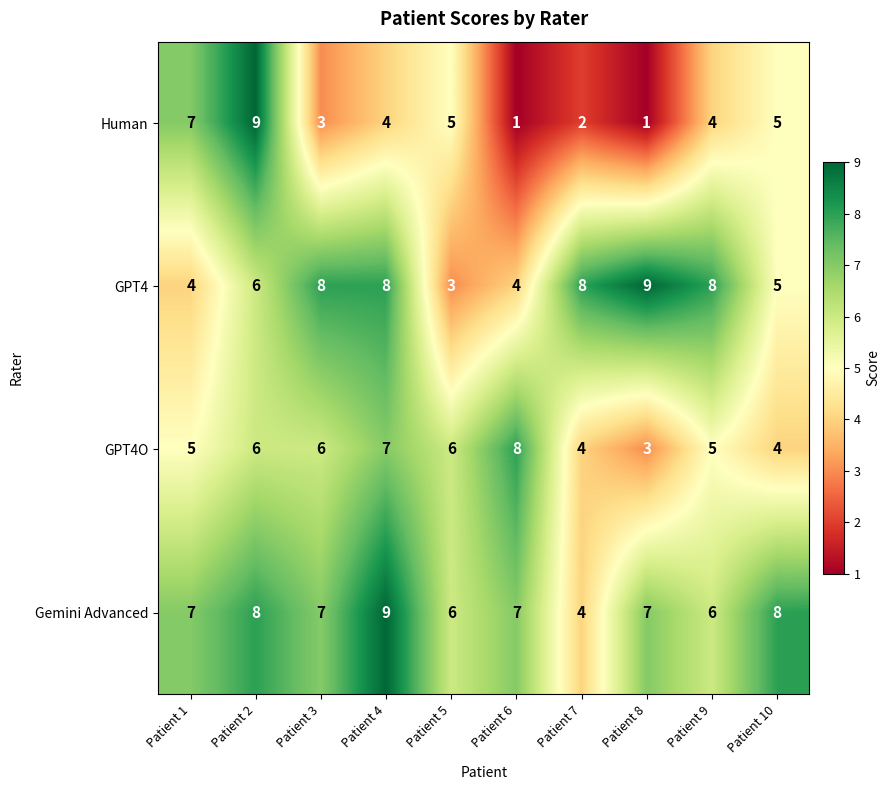

How many GPT4 values are between 4 and 8?

8